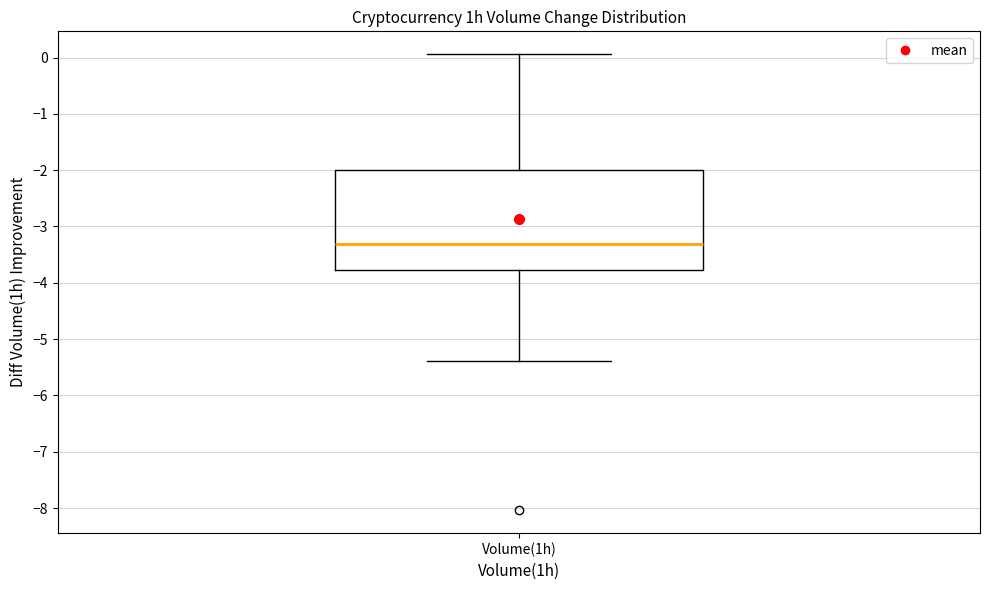

Where does the upper whisker of the box for Volume(1h) end on the y-axis? The values are not printed on the chart, so give them approximately, as read against the axis.

0.1